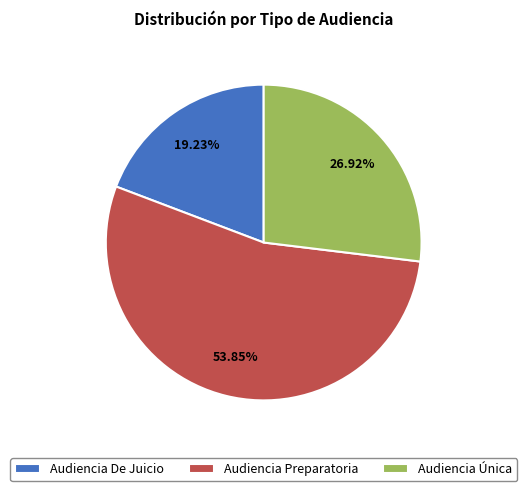

True or false: Audiencia De Juicio accounts for 9% of the total.

False